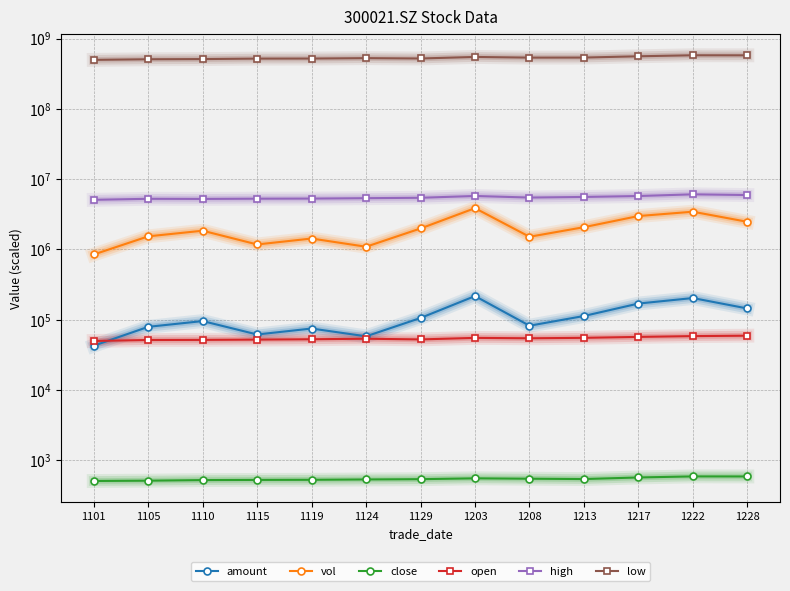

How many interior local valleys does the high series have?

2